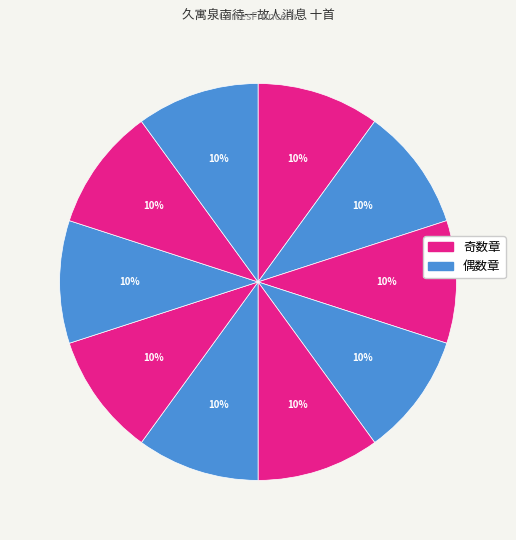

Count the number of slices in the pie.

10